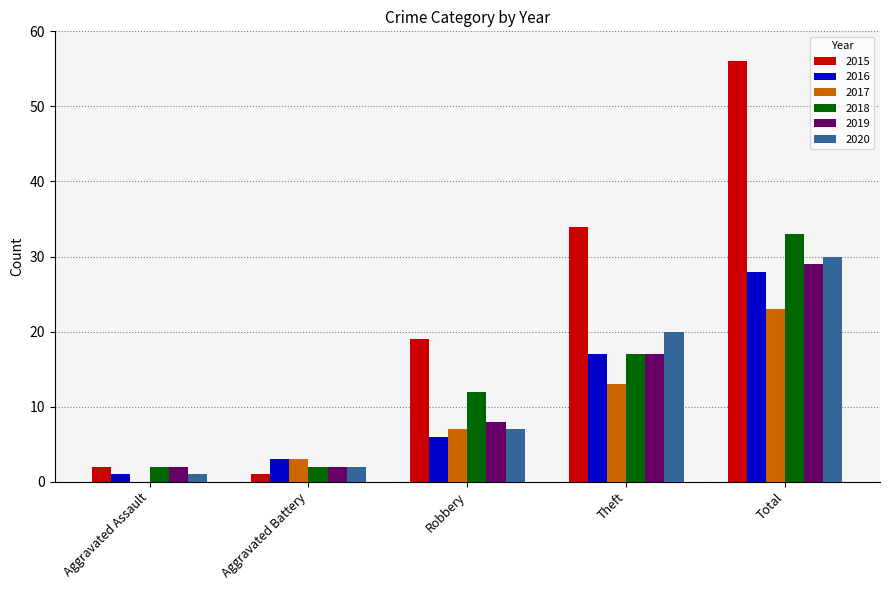

Reading left to right, extract all data points from this chart.

2015: 2	1	19	34	56
2016: 1	3	6	17	28
2017: 0	3	7	13	23
2018: 2	2	12	17	33
2019: 2	2	8	17	29
2020: 1	2	7	20	30